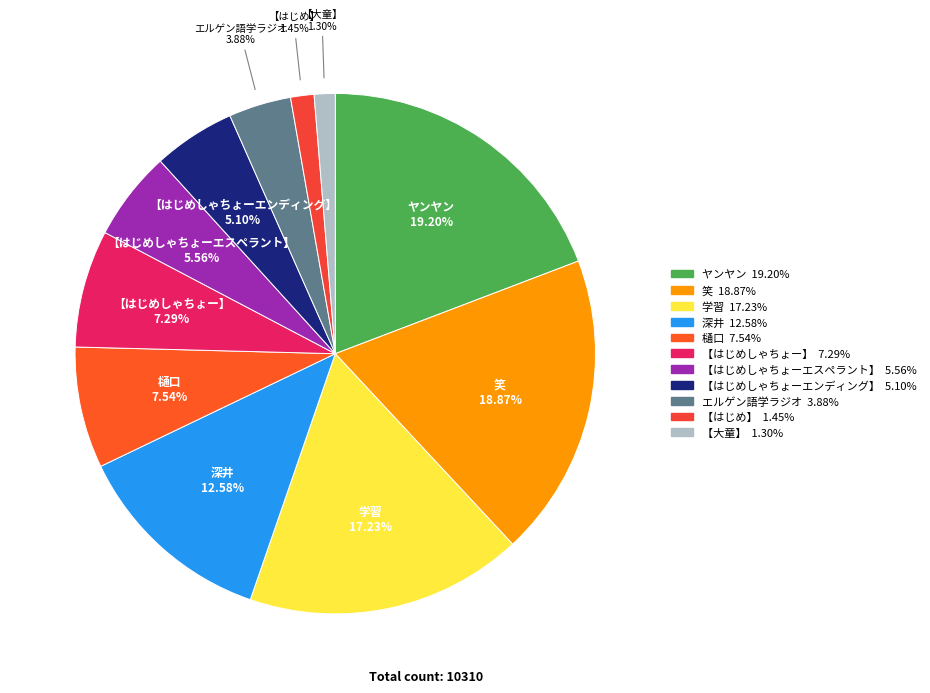

Which has a higher value, 【はじめしゃちょーエスペラント】 or エルゲン語学ラジオ?

【はじめしゃちょーエスペラント】